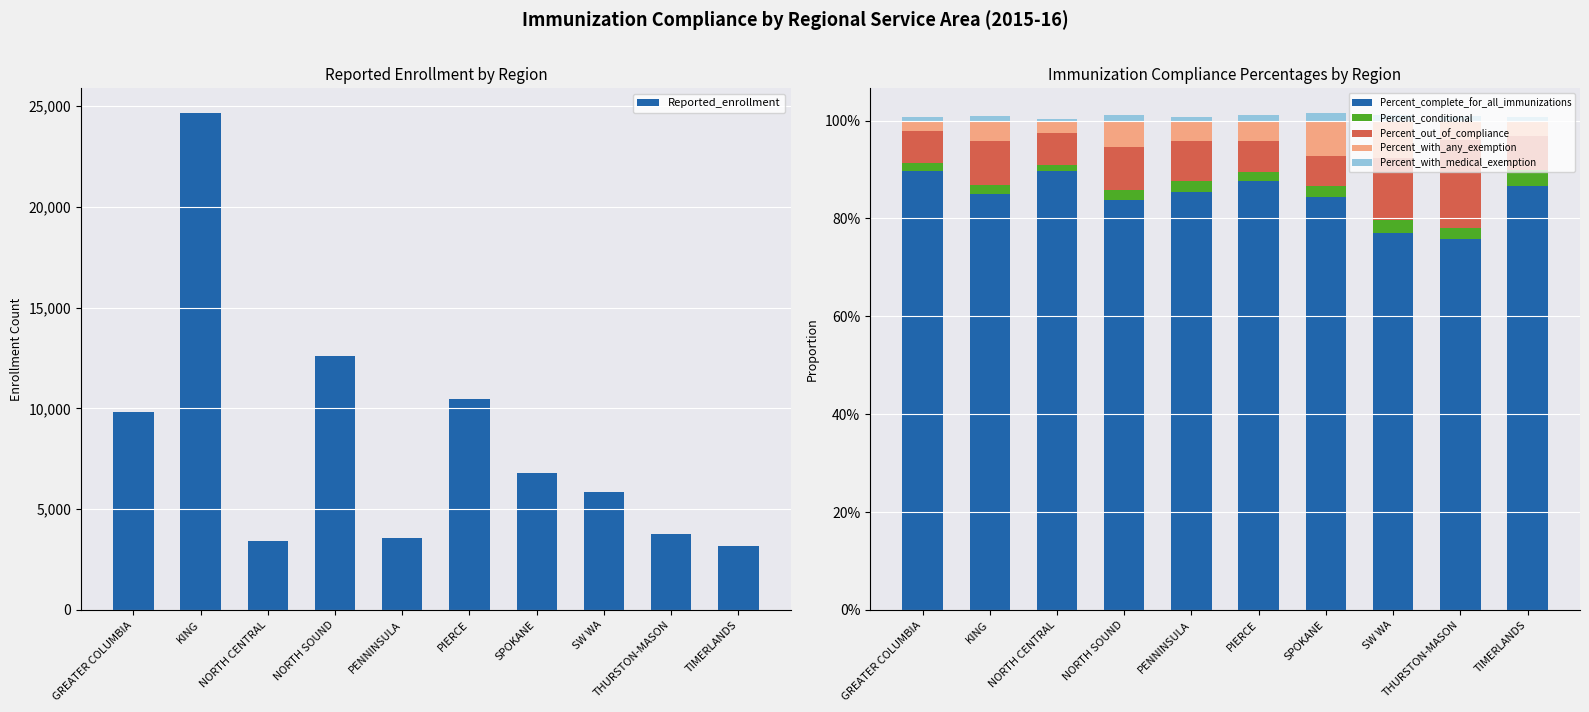

What is the sum of the Reported_enrollment values at SW WA and NORTH SOUND?

18457